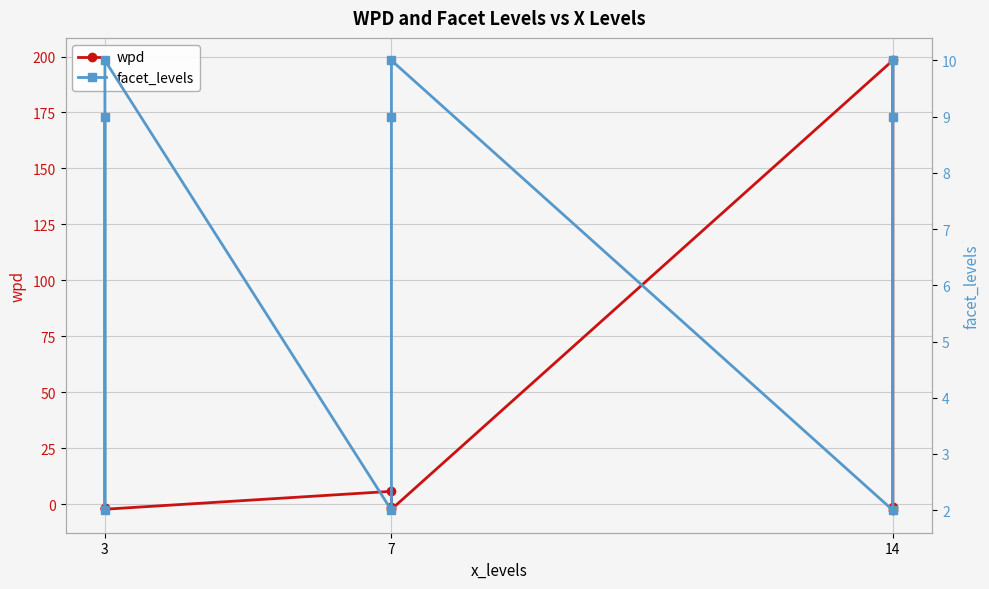

What is the smallest value displayed?

-2.7